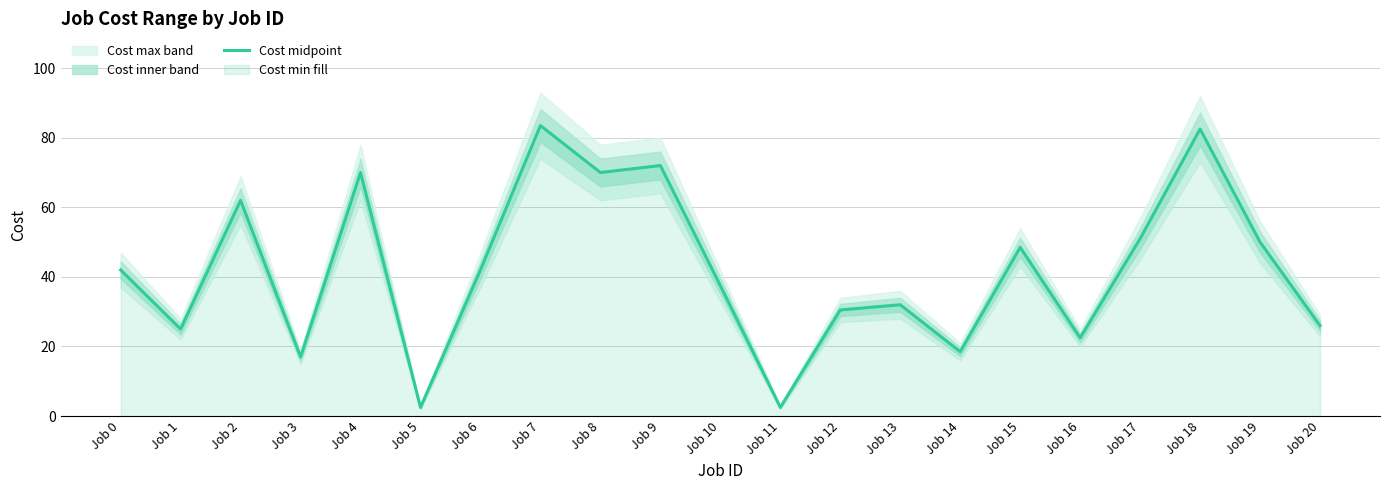

What is the minimum value shown in the chart?

2.5